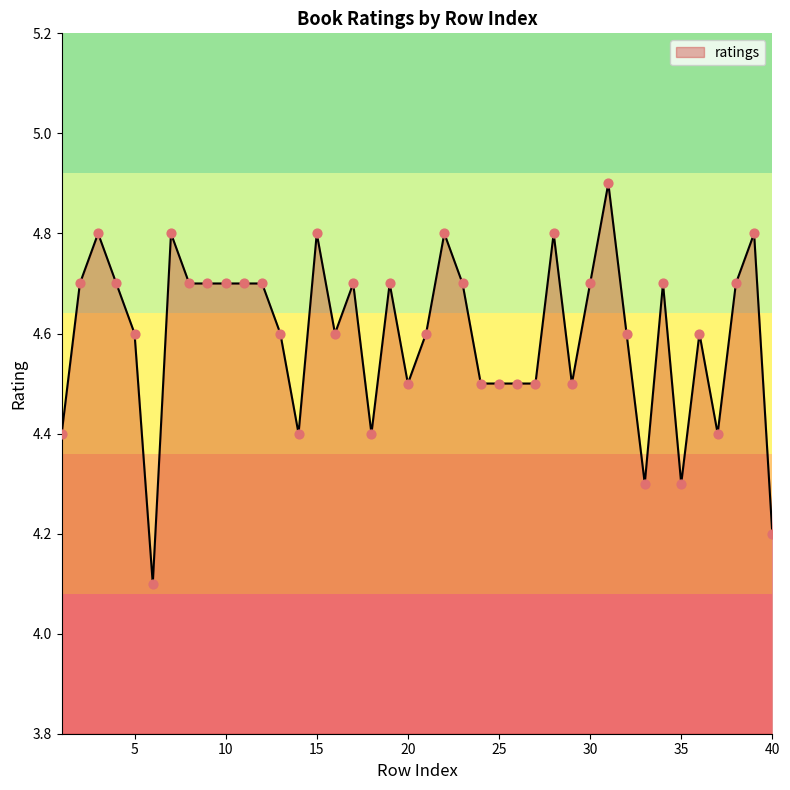

What is the minimum value shown in the chart?

4.1